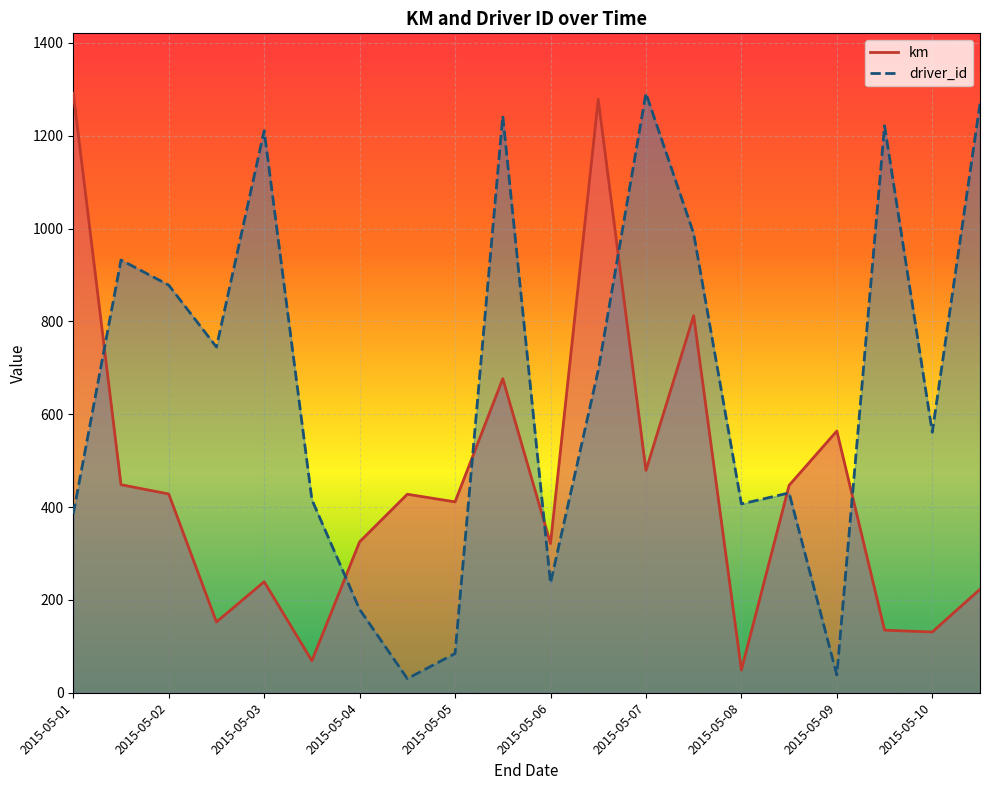

At which category does km reach its first local peak?

2015-05-03